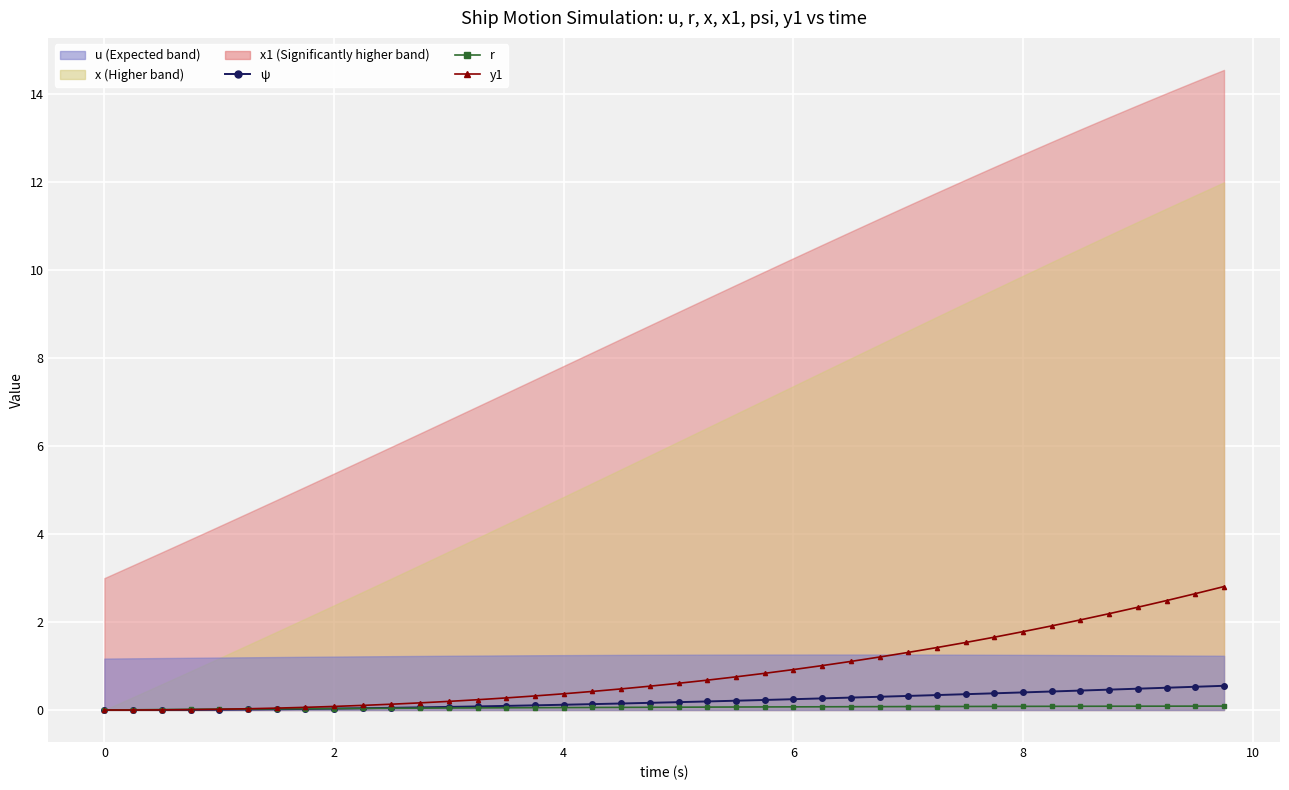

What is the highest value of the ψ series?

0.6